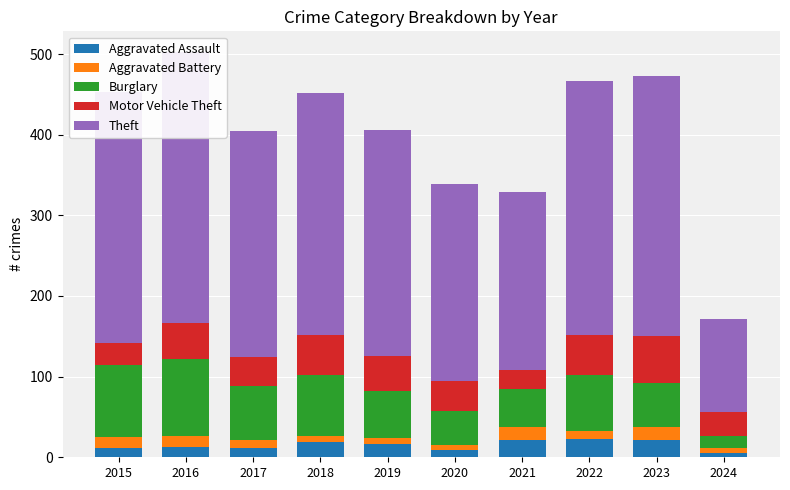

What is the sum of all Aggravated Assault values?

152